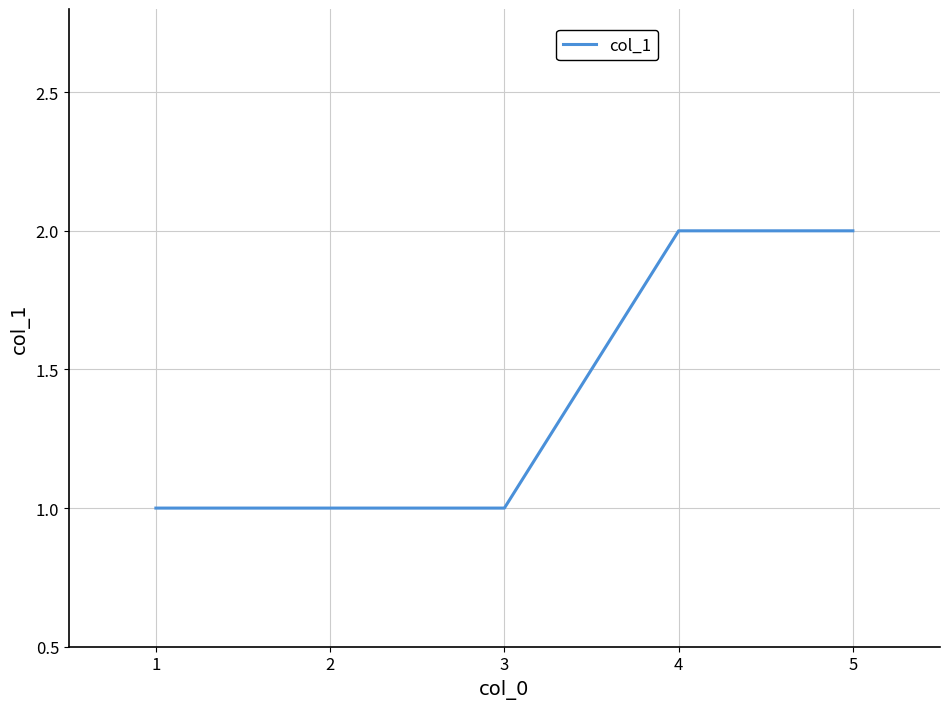

What is the sum of all values?

7